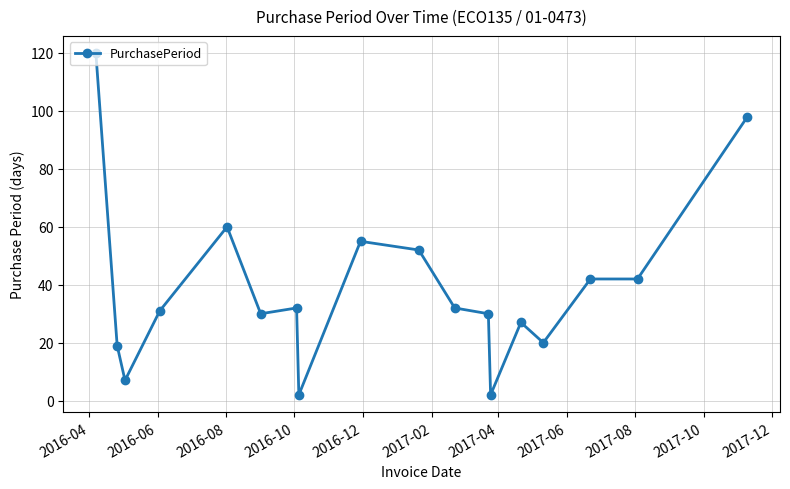

What is the value of the 12th point from the left?

30